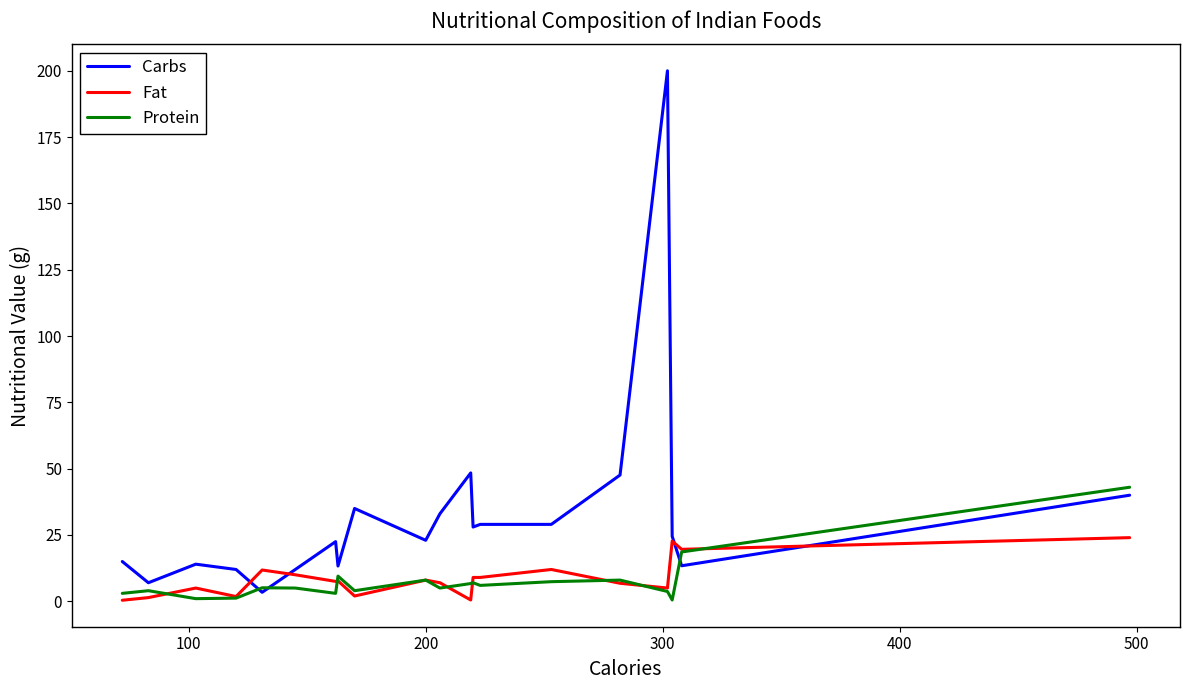

What is the sum of all Carbs values?

650.1